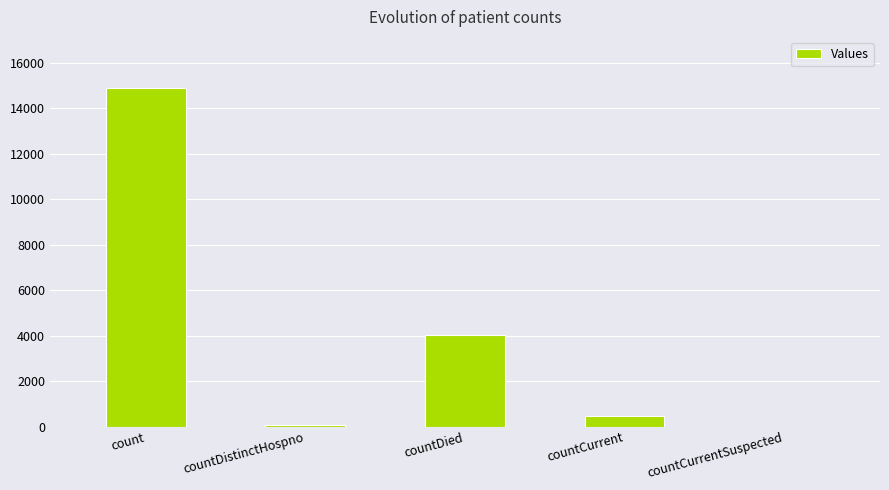

What is the maximum value shown in the chart?

14893